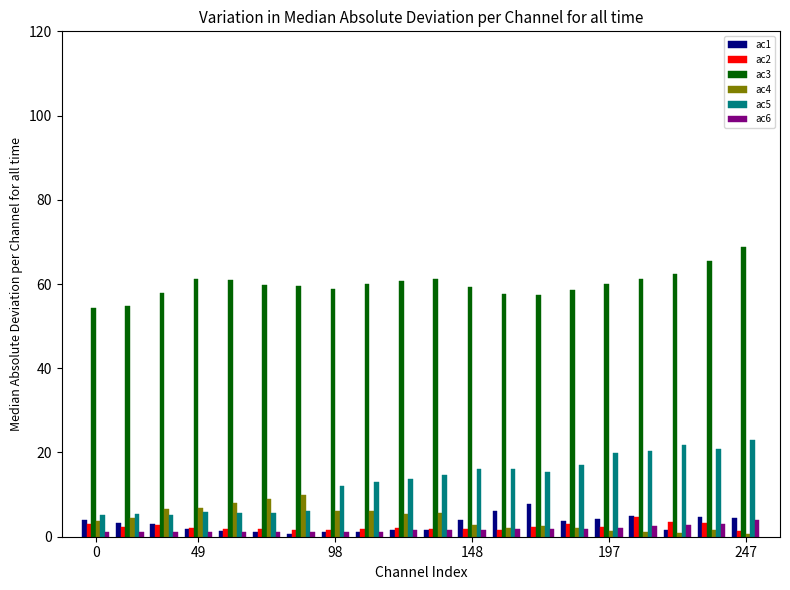

What is the average value of the ac5 series?

13.1